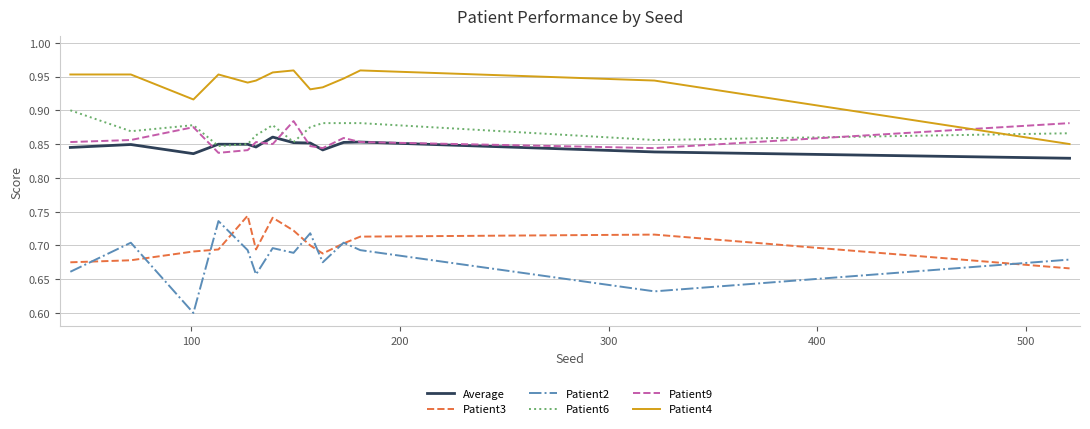

After their last crossing, which series has the higher values: Patient6 or Patient4?

Patient6